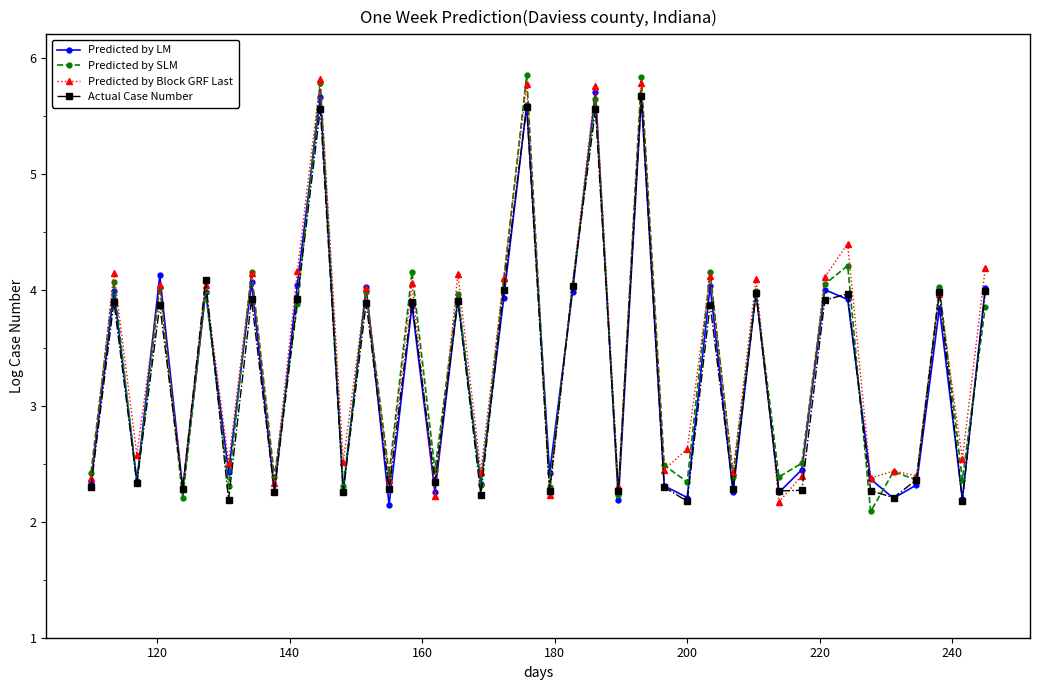

At how many categories does at least one series exceed 3?

20